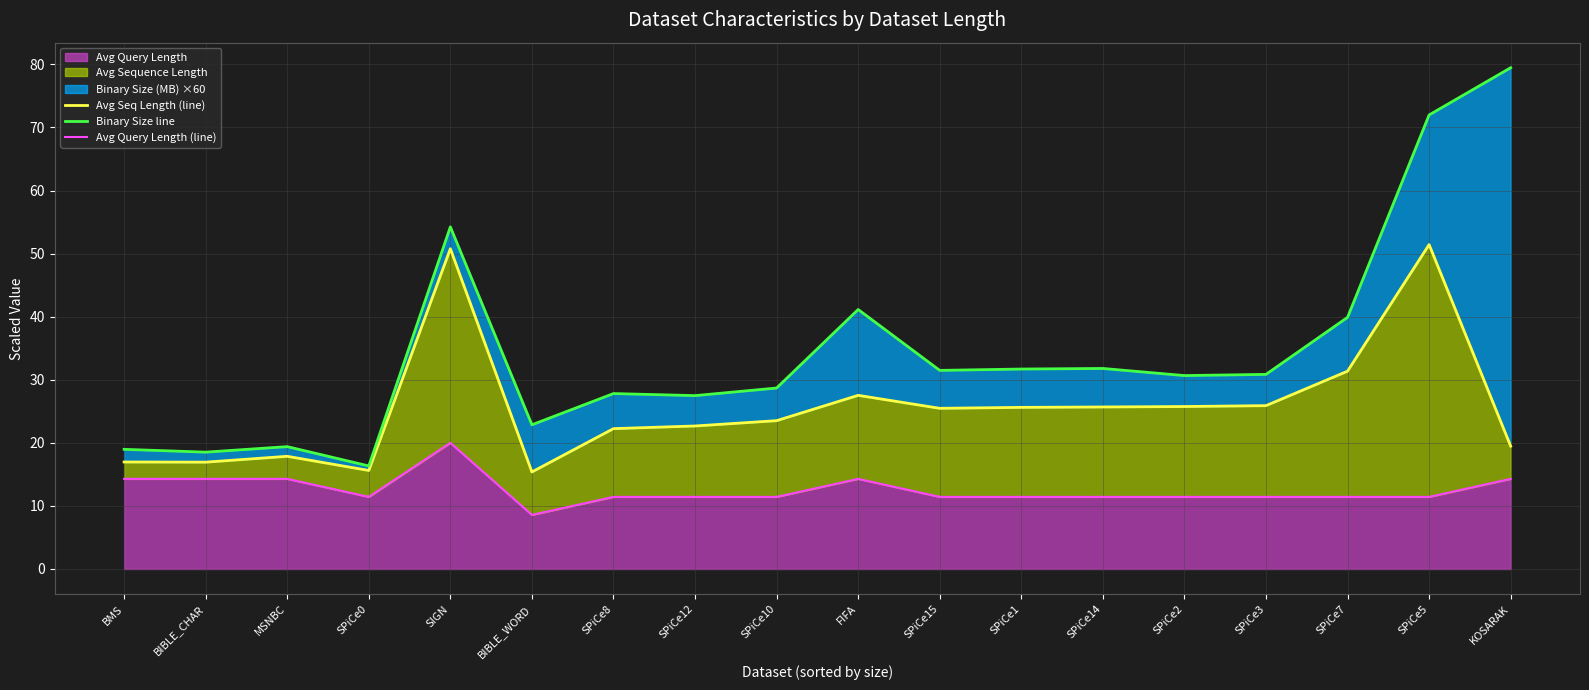

Rank the categories by Avg Seq Length (line) value from lowest to highest.

BIBLE_WORD, SPiCe0, BIBLE_CHAR, BMS, MSNBC, KOSARAK, SPiCe8, SPiCe12, SPiCe10, SPiCe15, SPiCe1, SPiCe14, SPiCe2, SPiCe3, FIFA, SPiCe7, SIGN, SPiCe5